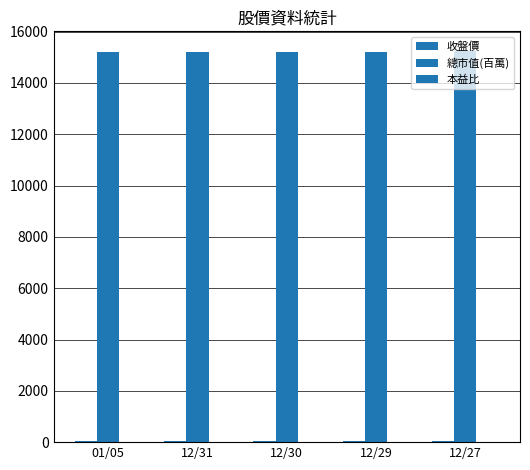

Between 12/30 and 12/31, which is larger?

12/30